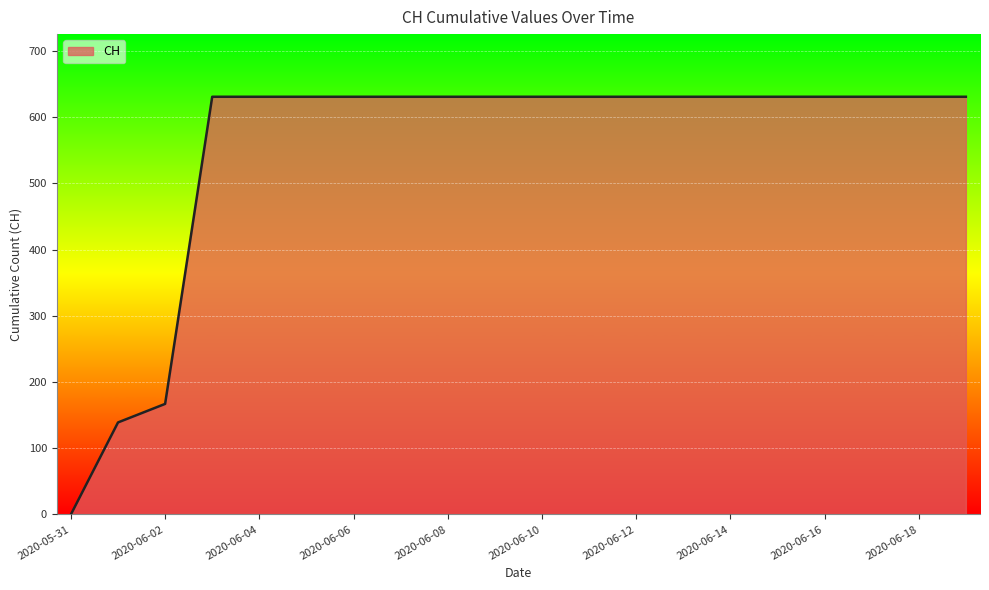

What is the difference between the maximum and minimum values?

631